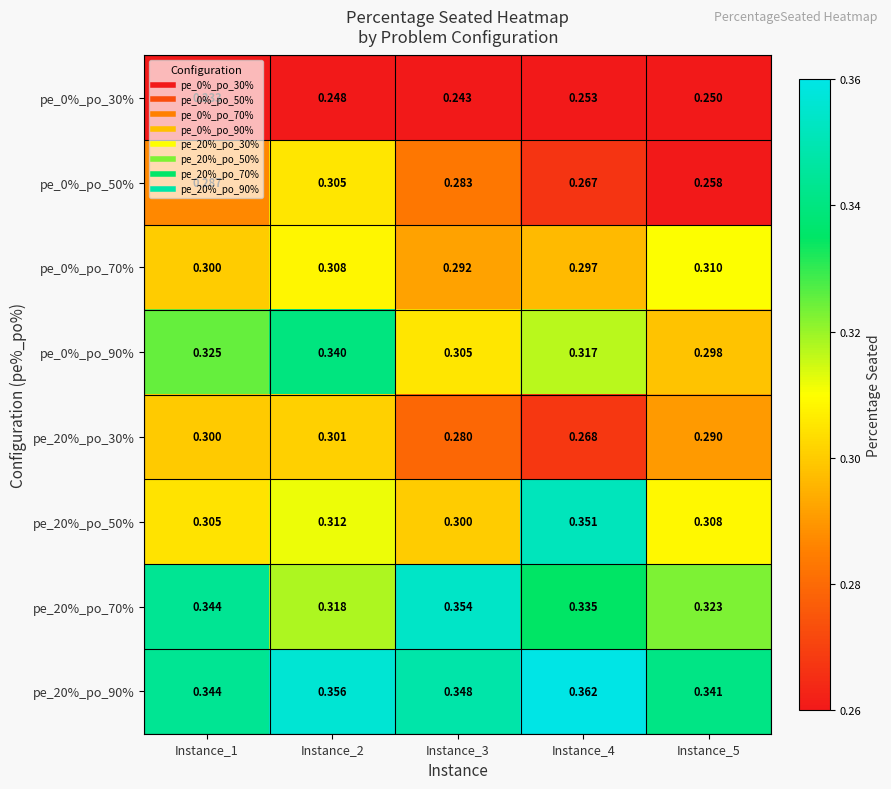

Is the value of pe_20%_po_30% at Instance_3 greater than the value of pe_0%_po_90% at Instance_2?

No